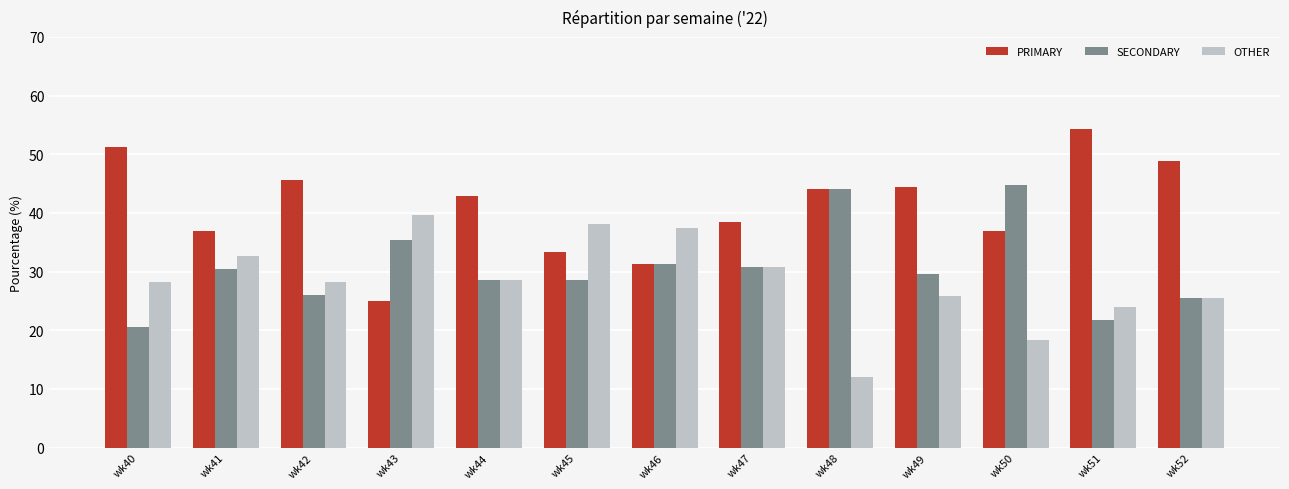

What is the difference between the highest and lowest values at wk48?

32.0